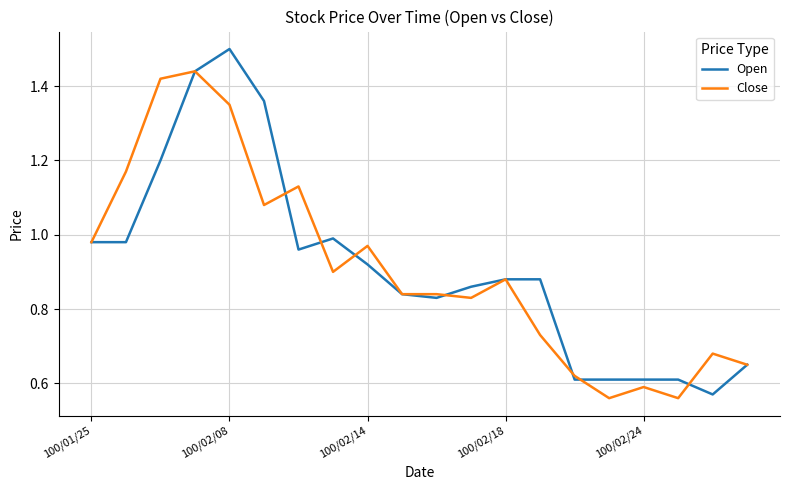

Rank the series by their maximum value, from highest to lowest.

Open, Close